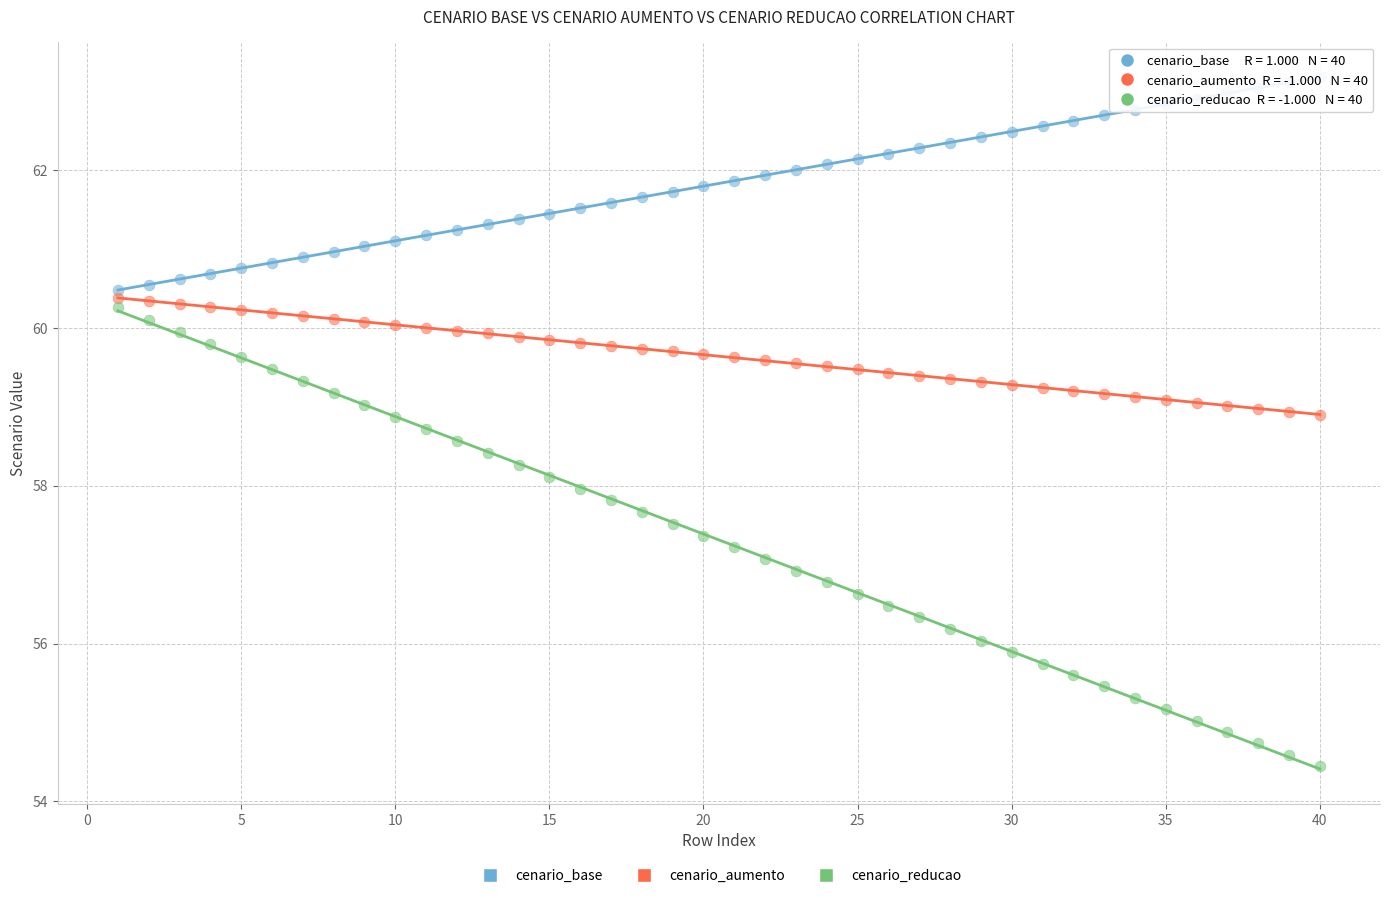

What are all the series names shown in the legend?

cenario_base, cenario_aumento, cenario_reducao